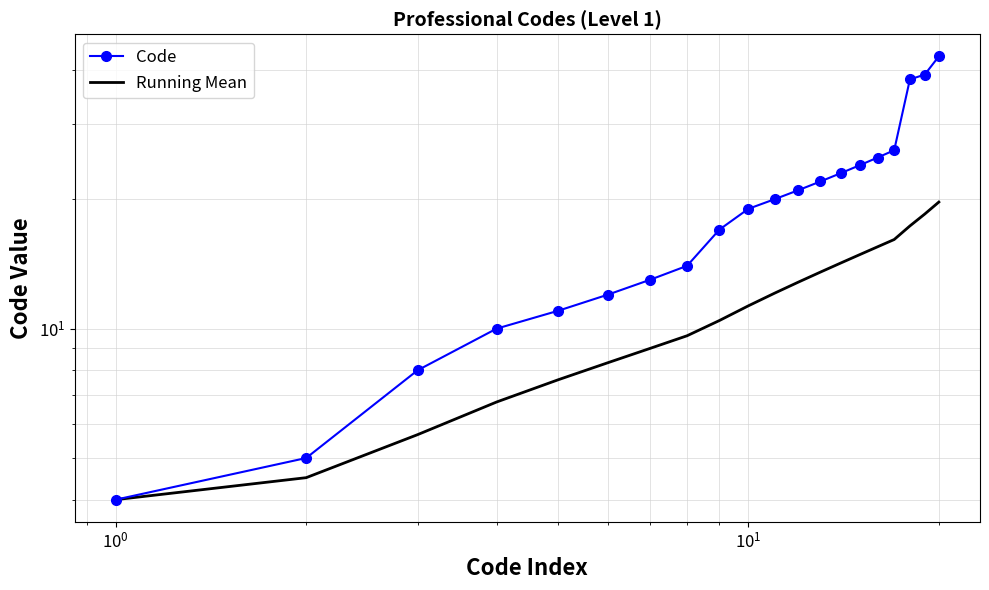

True or false: Code and Running Mean intersect in this chart.

False